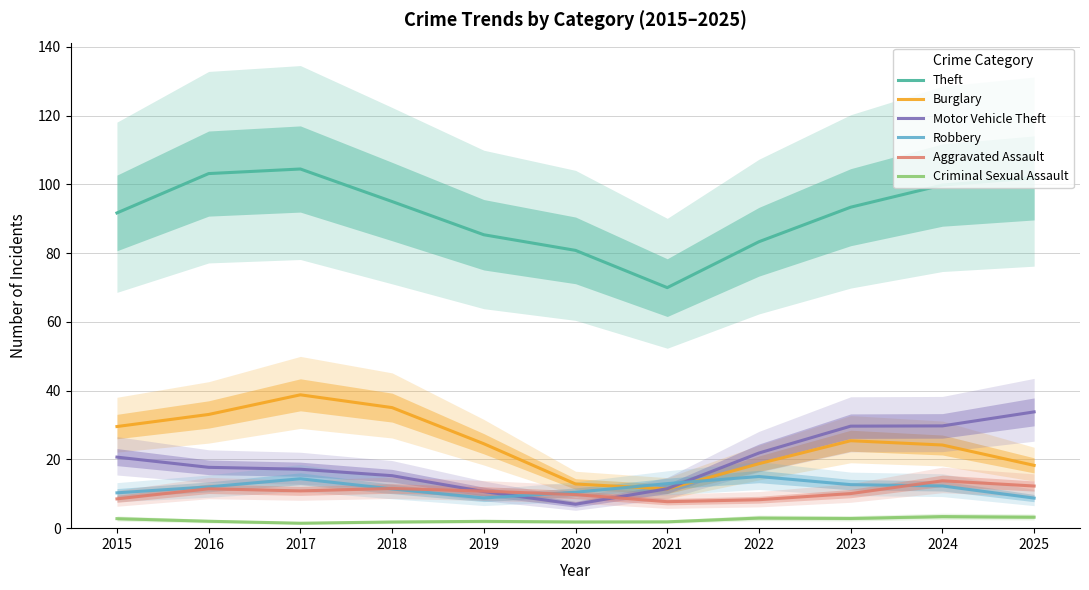

What is the average value of the Burglary series?

24.7